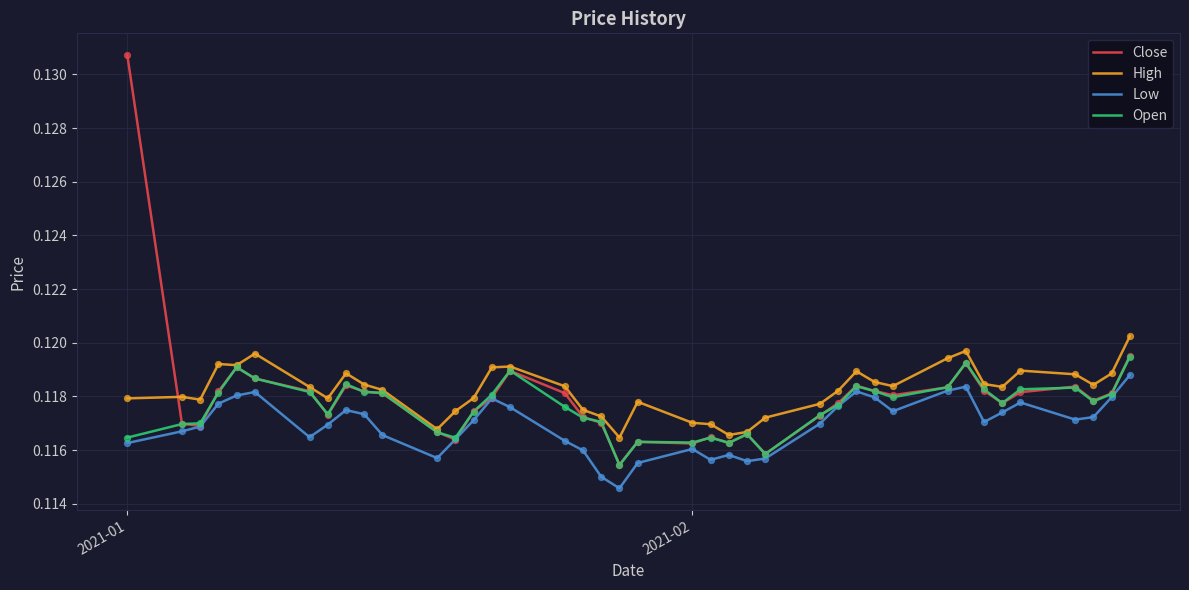

Which series has the largest range (max minus min)?

Close